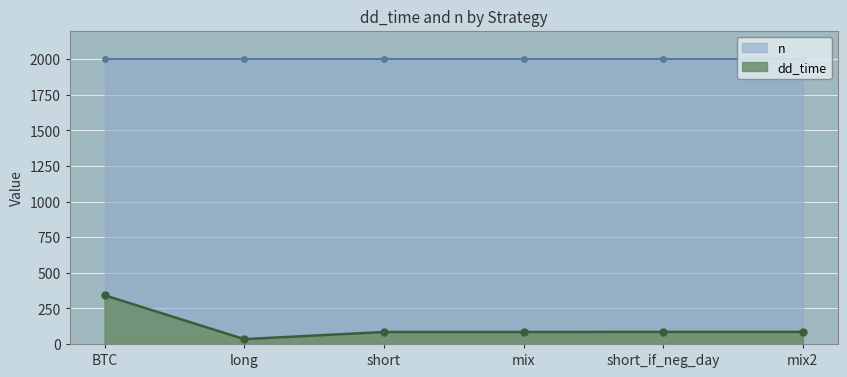

Rank the categories by value from highest to lowest.

BTC, short_if_neg_day, mix2, short, mix, long